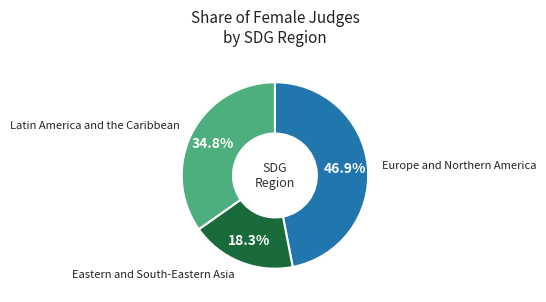

Does any single category account for the majority?

No